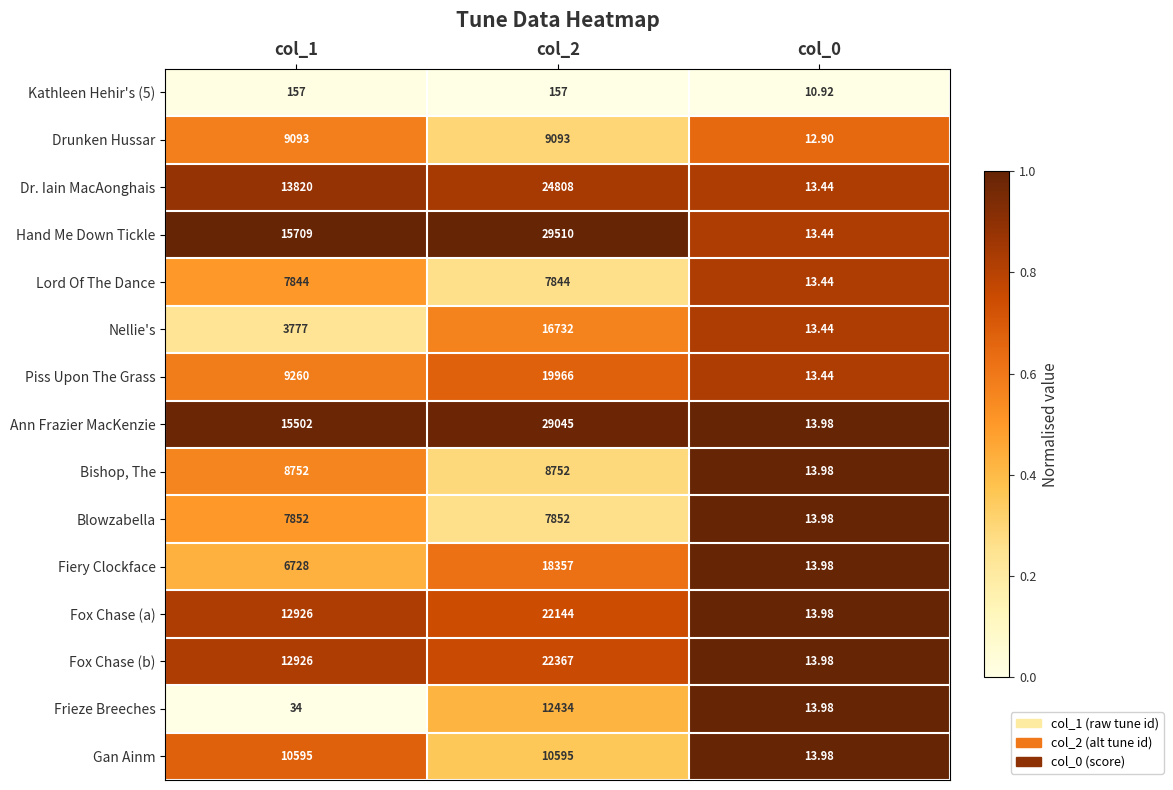

Between col_1 and col_2, which series saw the biggest shift?

Hand Me Down Tickle